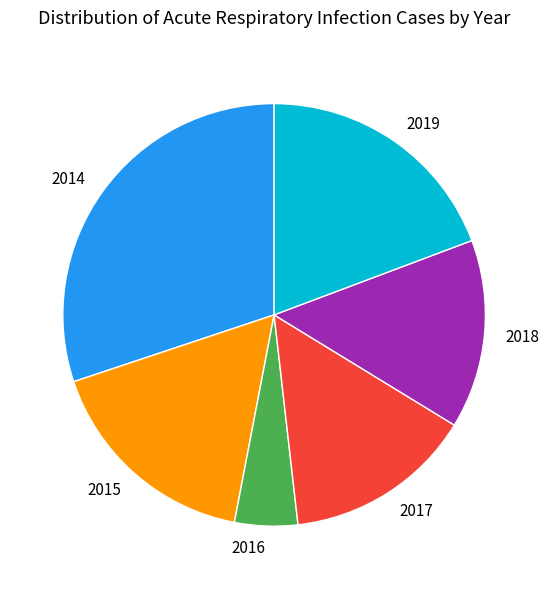

Between 2019 and 2014, which is larger?

2014